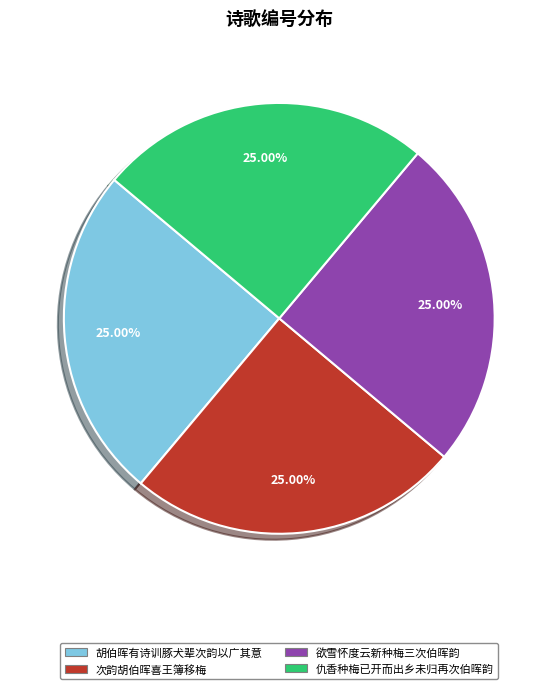

To the nearest percent, what portion does 仇香种梅已开而出乡未归再次伯晖韵 represent?

25%